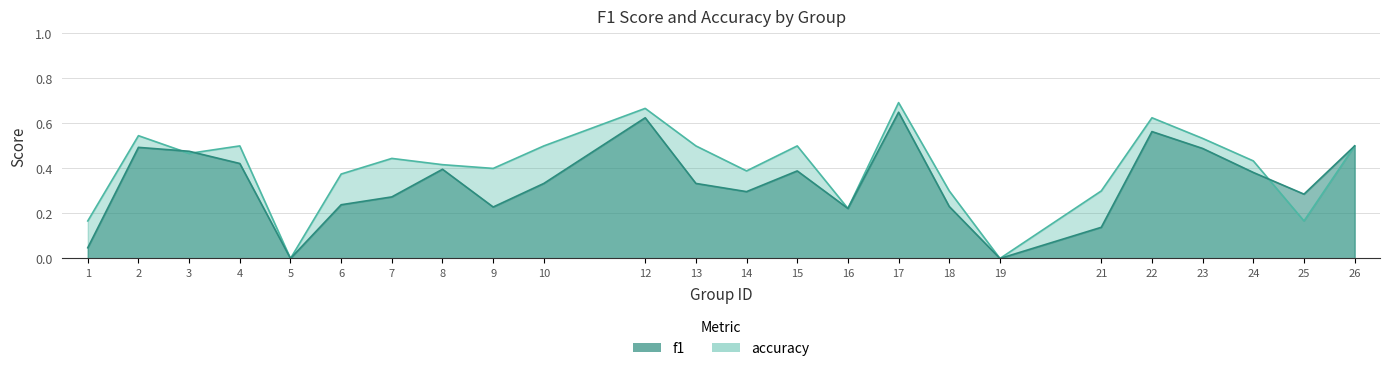

Which series ends up on top after the final intersection of accuracy and f1?

f1